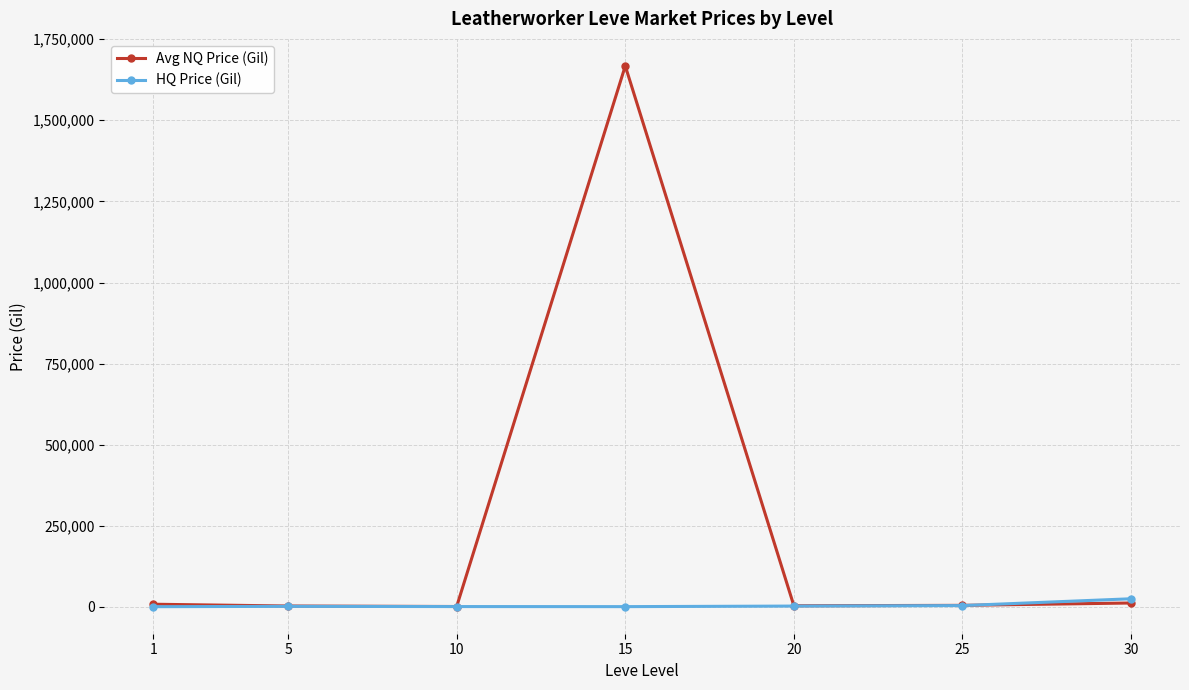

At which category is the sum across all series the highest?

15